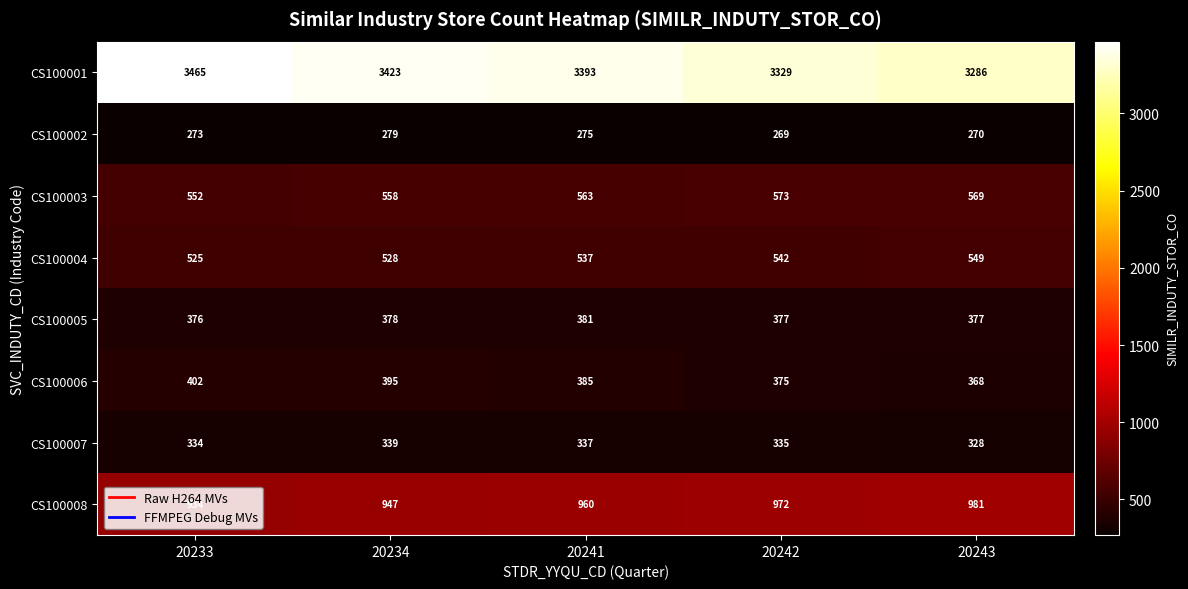

What is the spread (max minus min) of values at 20241?

3118